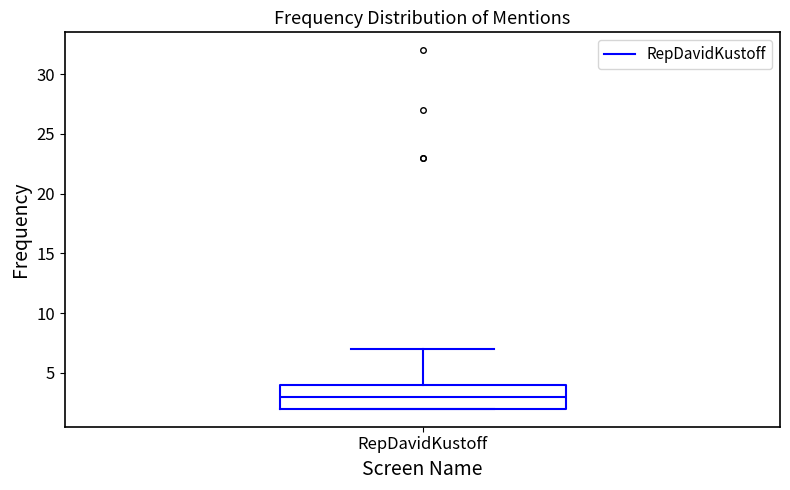

Transcribe this box plot: give where the median line is, the range the box spans, and where the two whiskers end, as read against the y-axis. The values are not printed on the chart, so give them approximately, as read against the axis.

median 3, box 2 to 4, whiskers 2 to 7